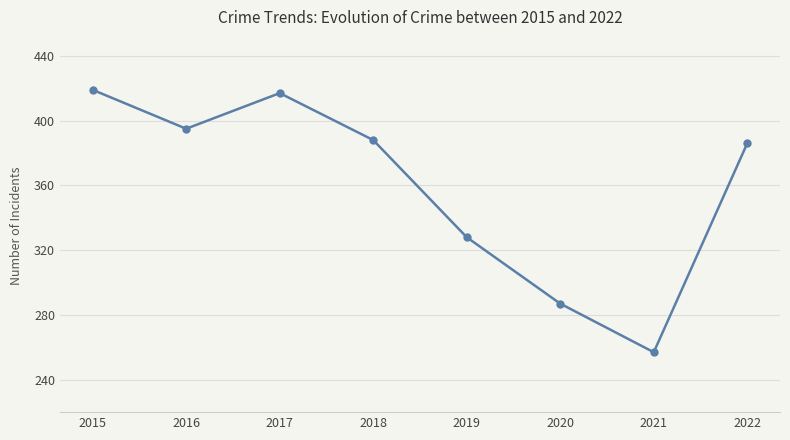

Between 2016 and 2017, which is larger?

2017